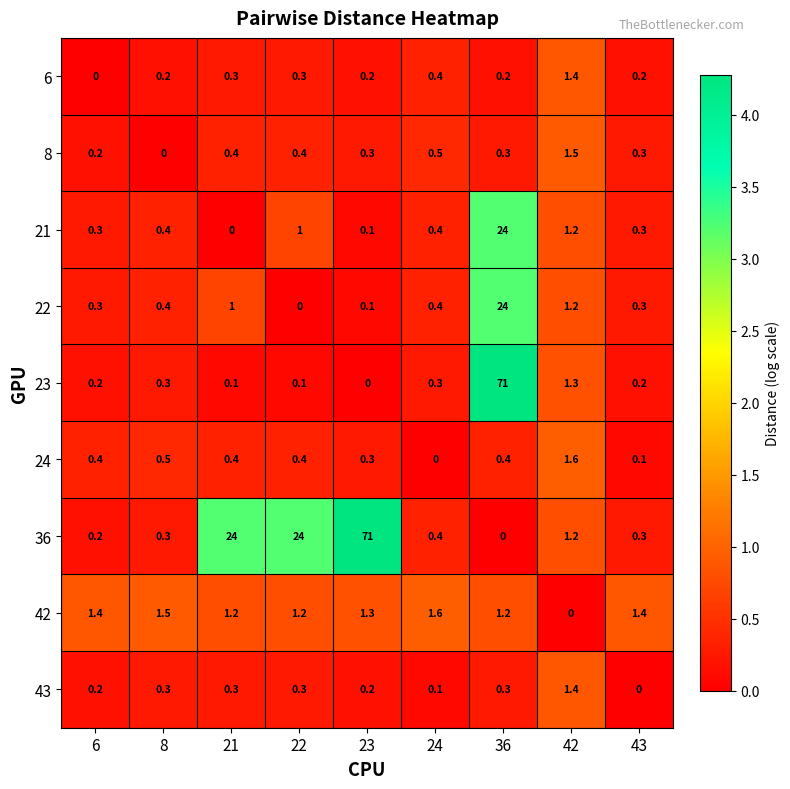

Is it true that 36 equals 0.4 at 42?

False